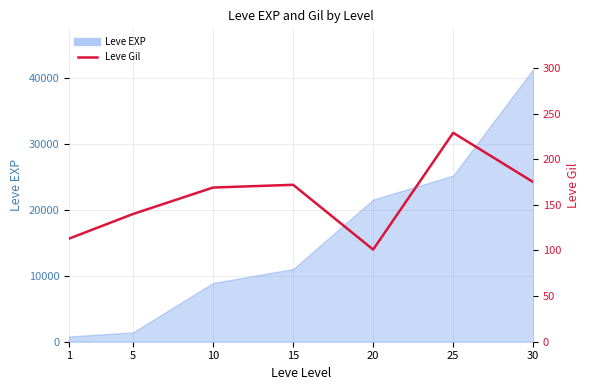

What is the minimum value shown in the chart?

101